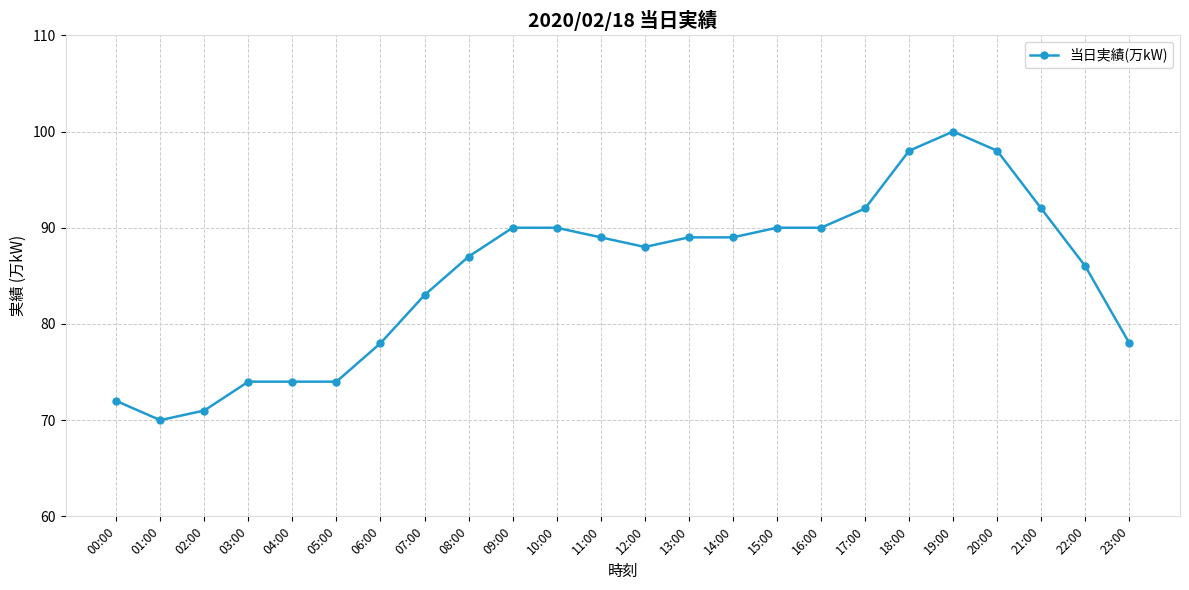

Which category has the lowest value across all series?

01:00